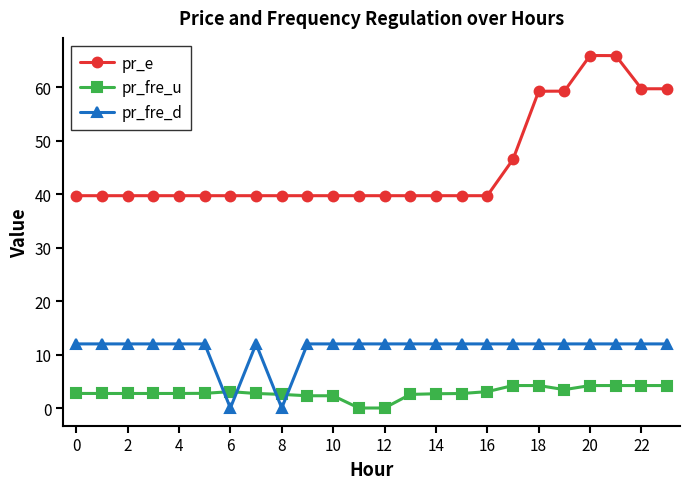

True or false: pr_e and pr_fre_d cross at least once.

False